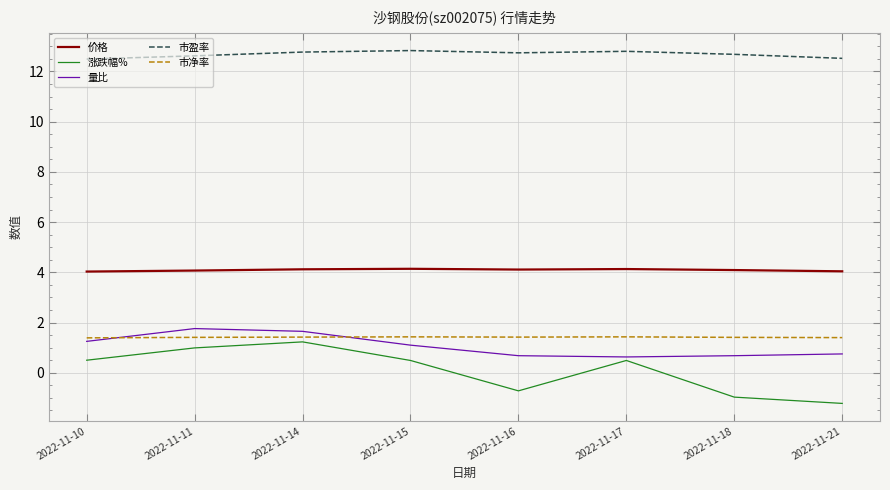

In 量比, how many points are lower than both neighbors (excluding endpoints)?

1